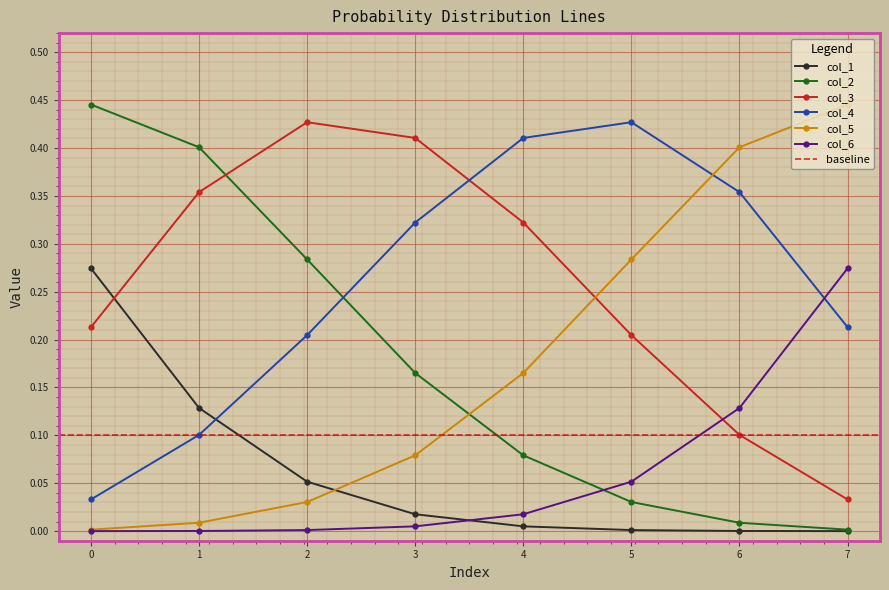

How many series are shown in this chart?

6